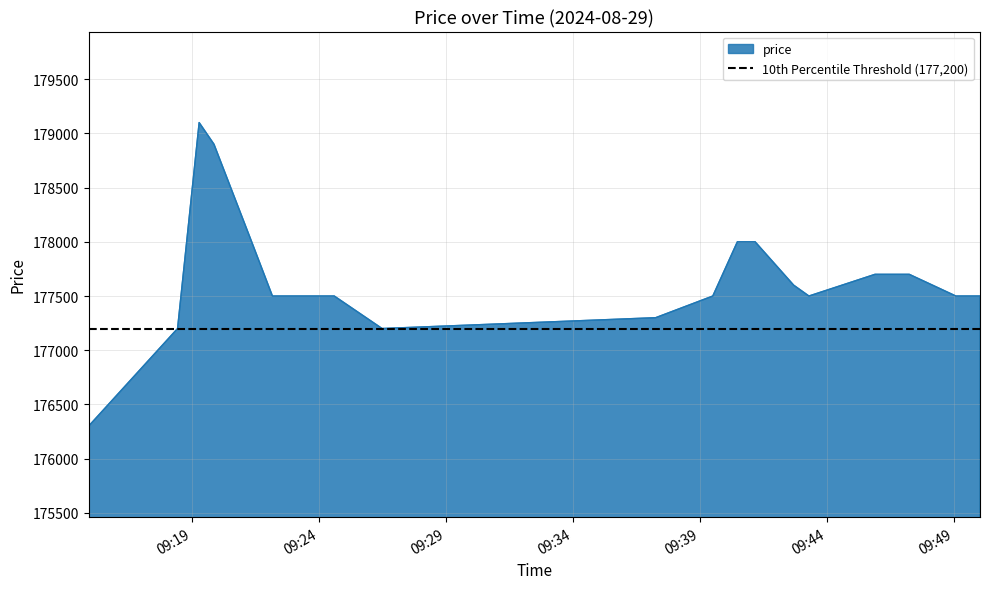

What is the lowest value of the price series?

176300